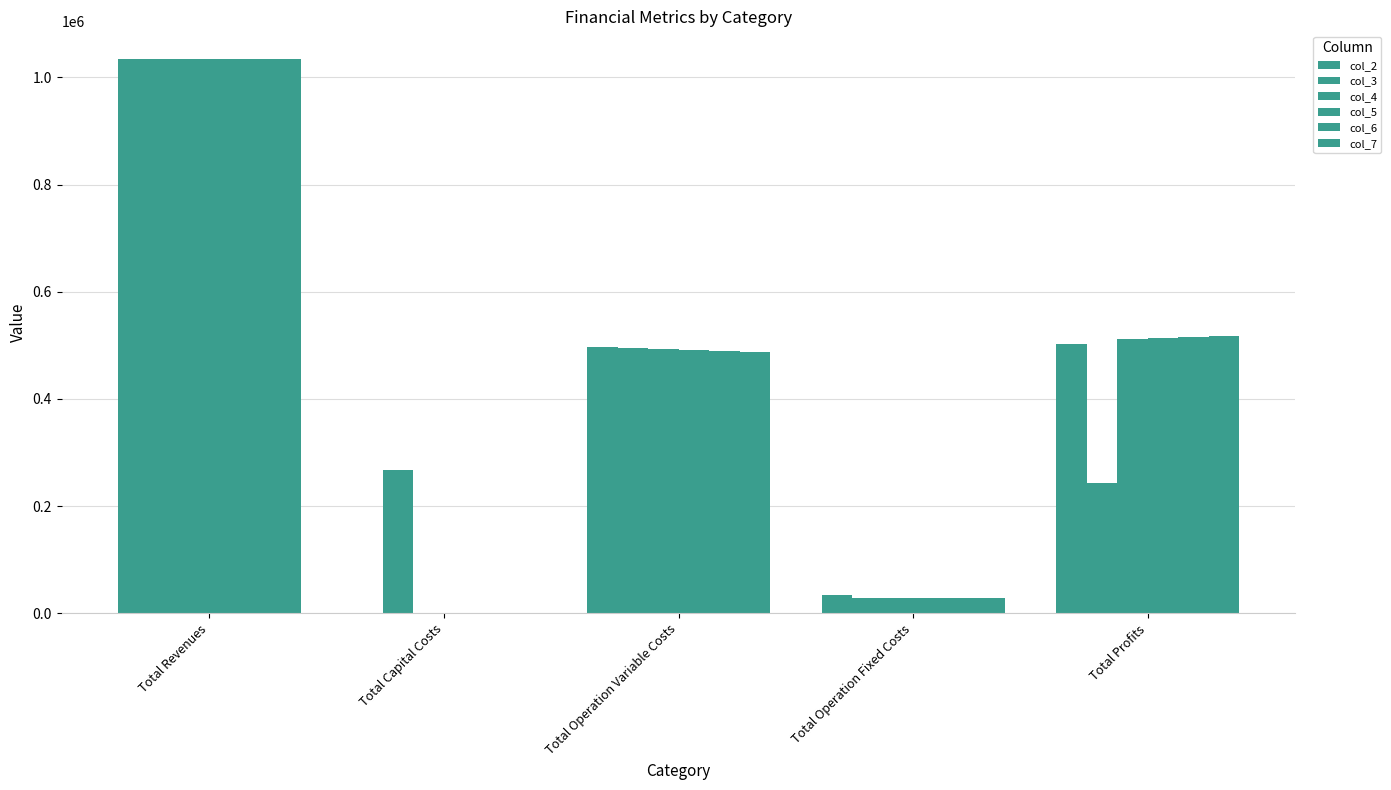

Does the chart contain stacked bars?

No